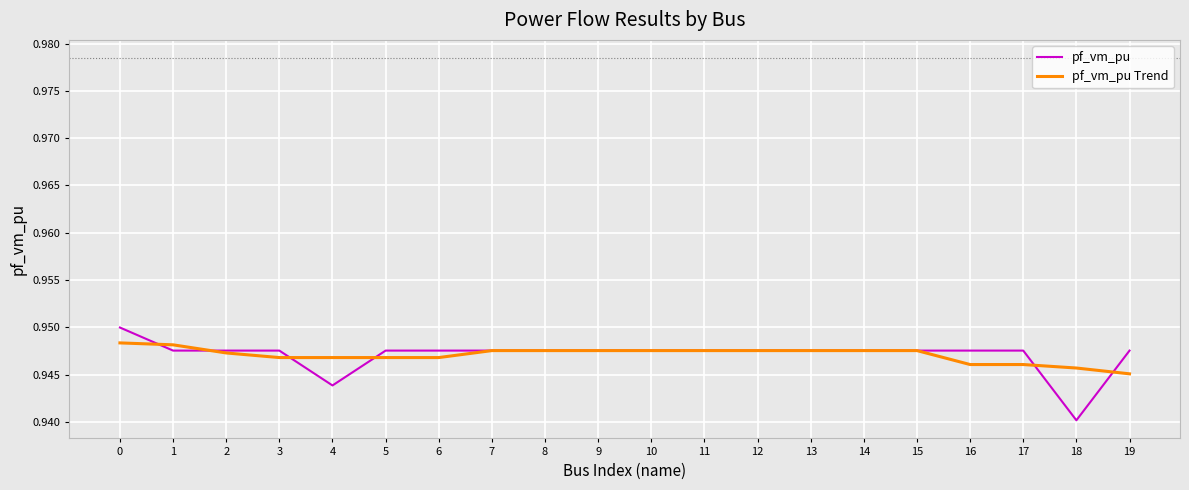

The pf_vm_pu Trend series shows 1.5 at 2. True or false?

False